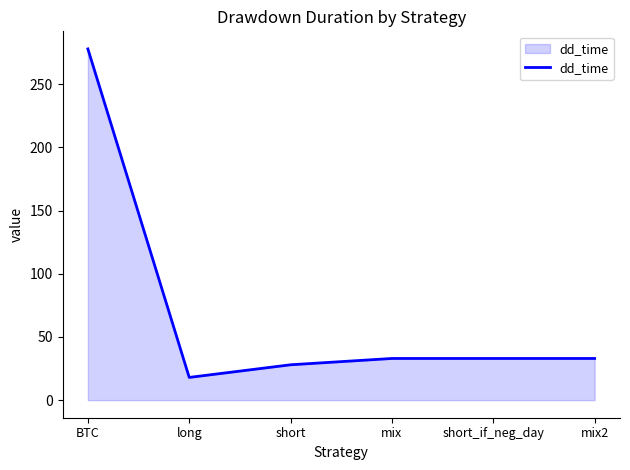

Is it true that the value at BTC is 278?

True